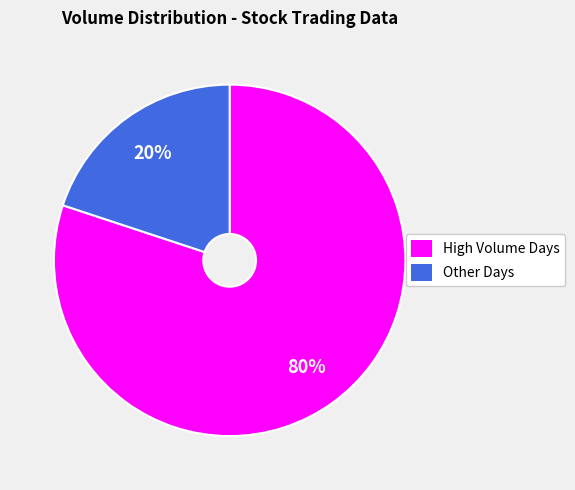

To the nearest percent, what is the difference between the largest and smallest slice percentages?

60%